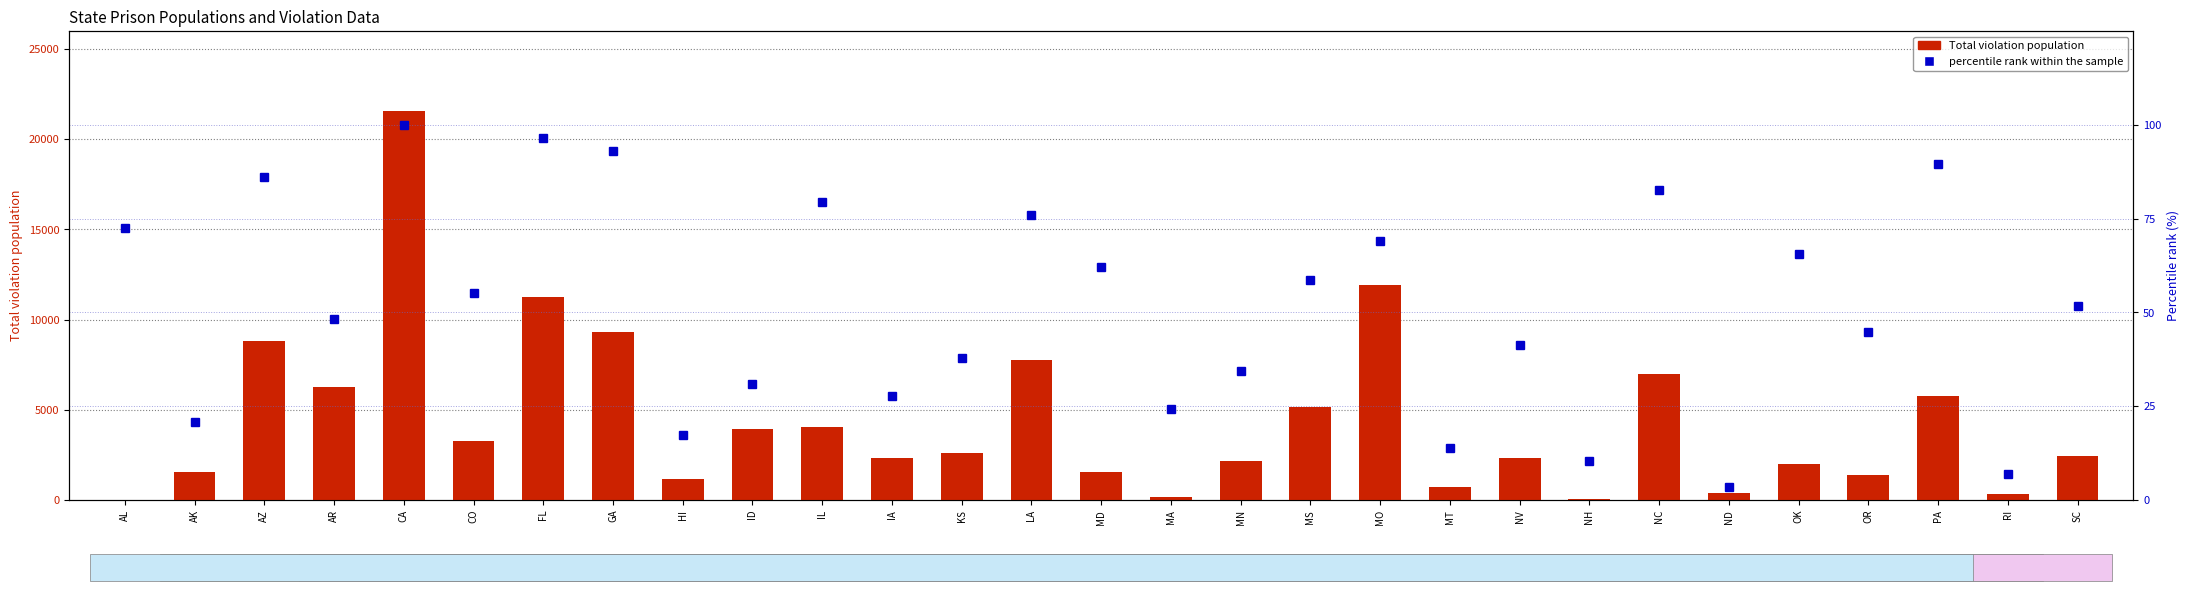

Between KS and AL, which is larger?

KS